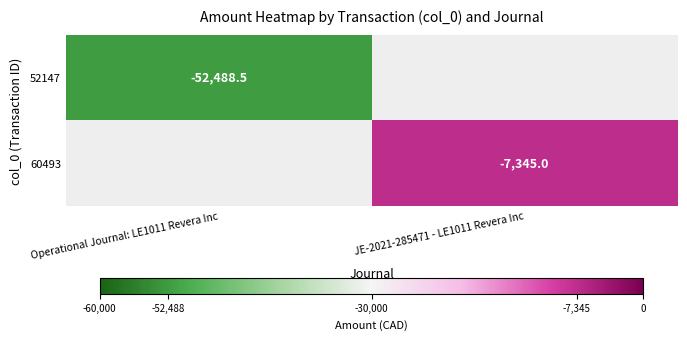

True or false: 52147 has a value of -52488.5 at Operational Journal: LE1011 Revera Inc.

True